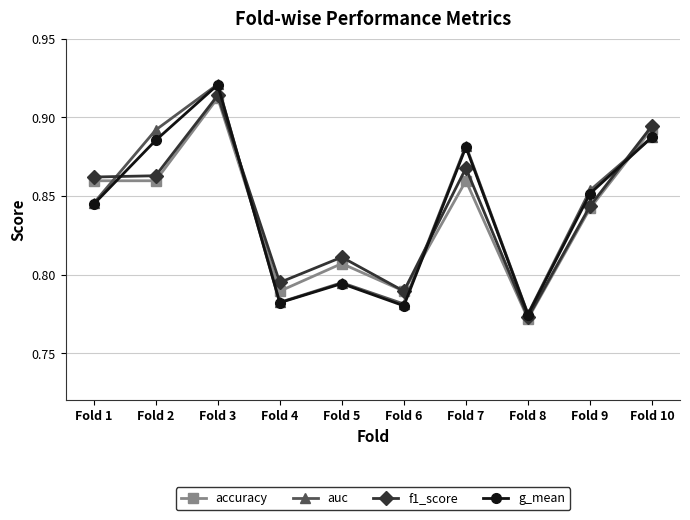

What are all the series names shown in the legend?

accuracy, auc, f1_score, g_mean